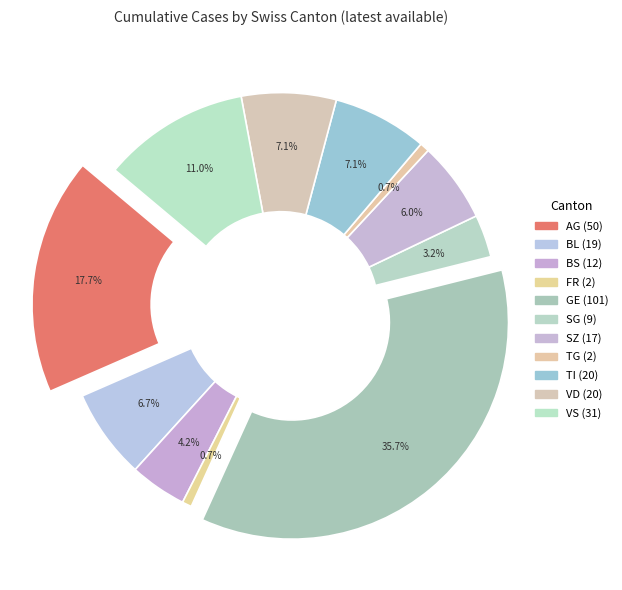

True or false: VD accounts for 1% of the total.

False